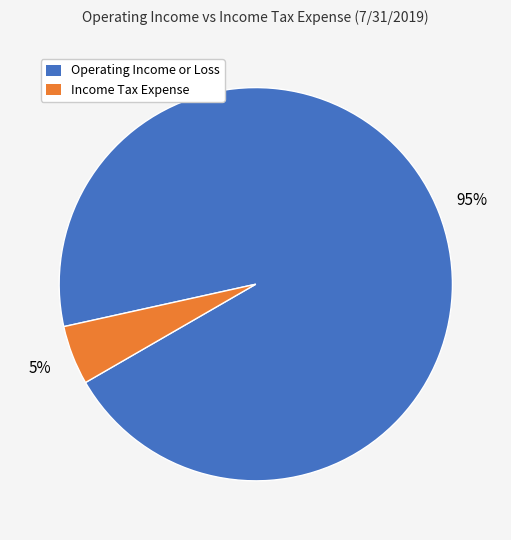

To the nearest percent, what is the difference between the Income Tax Expense and Operating Income or Loss slice percentages?

90%